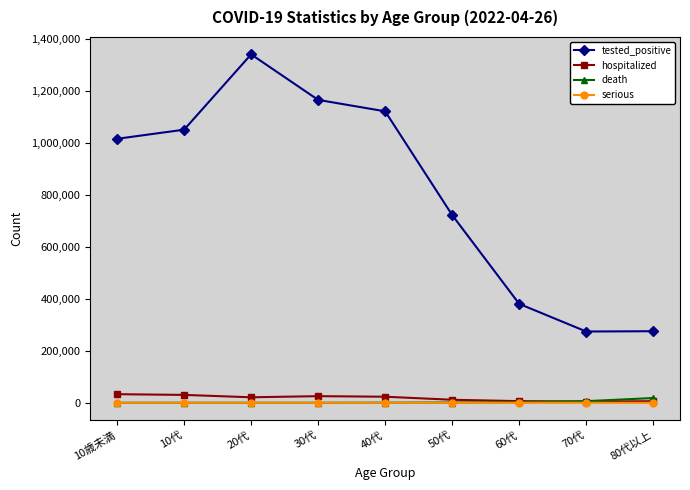

Which series has the largest total across all categories?

tested_positive